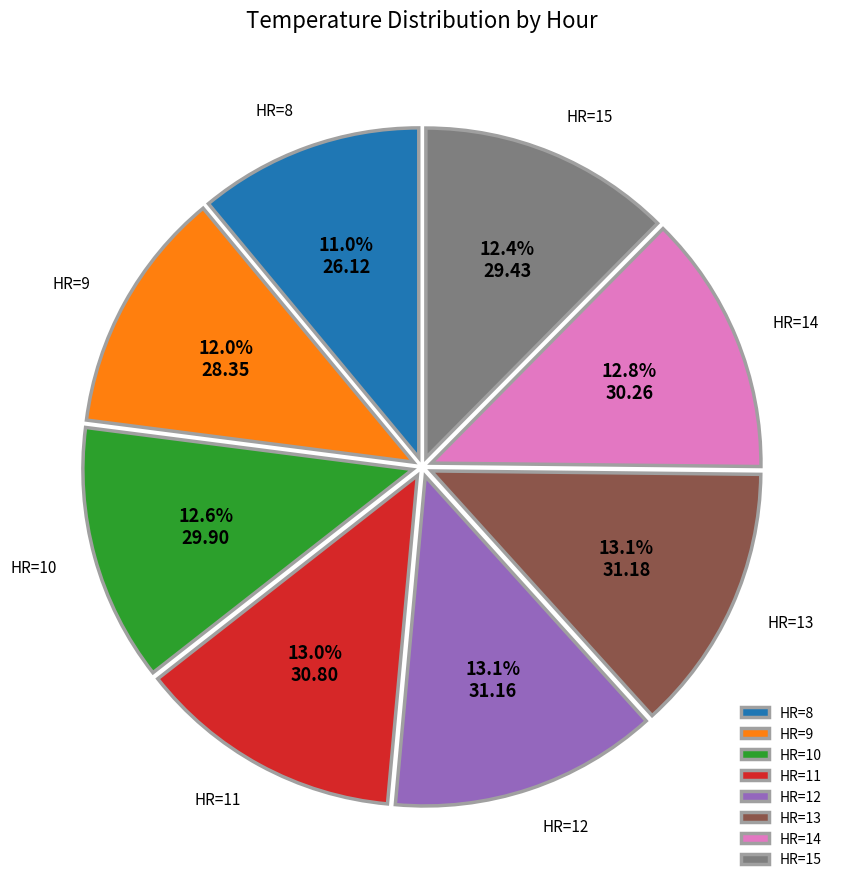

Which category has the smallest portion of the pie?

HR=8